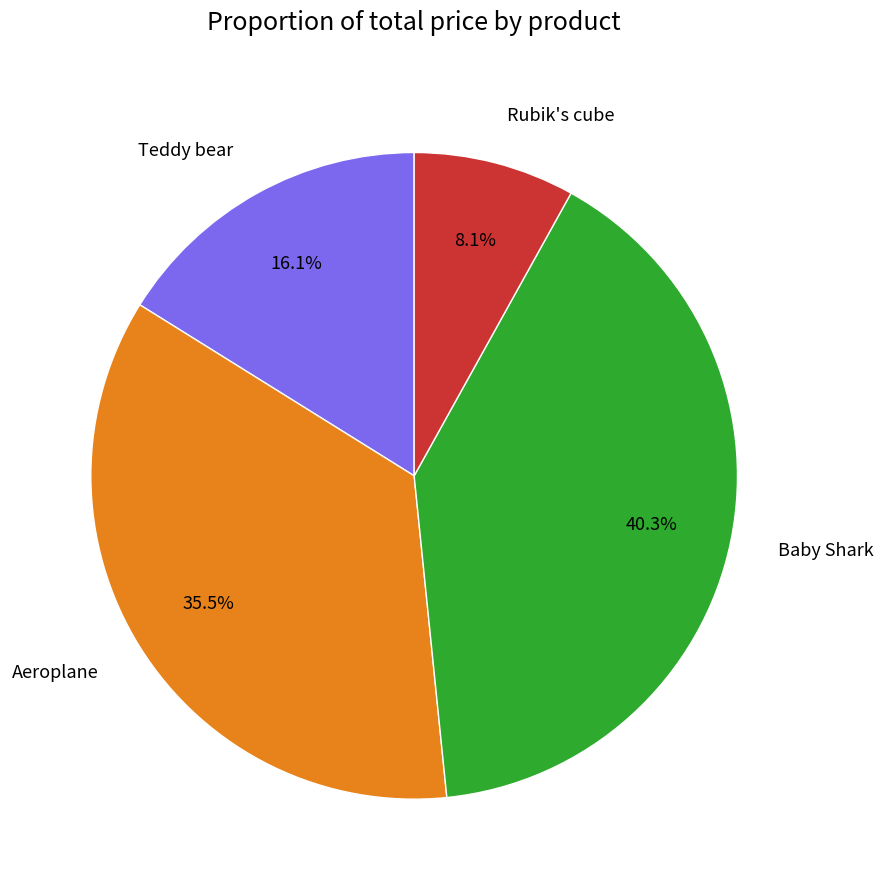

Which has a higher value, Teddy bear or Baby Shark?

Baby Shark